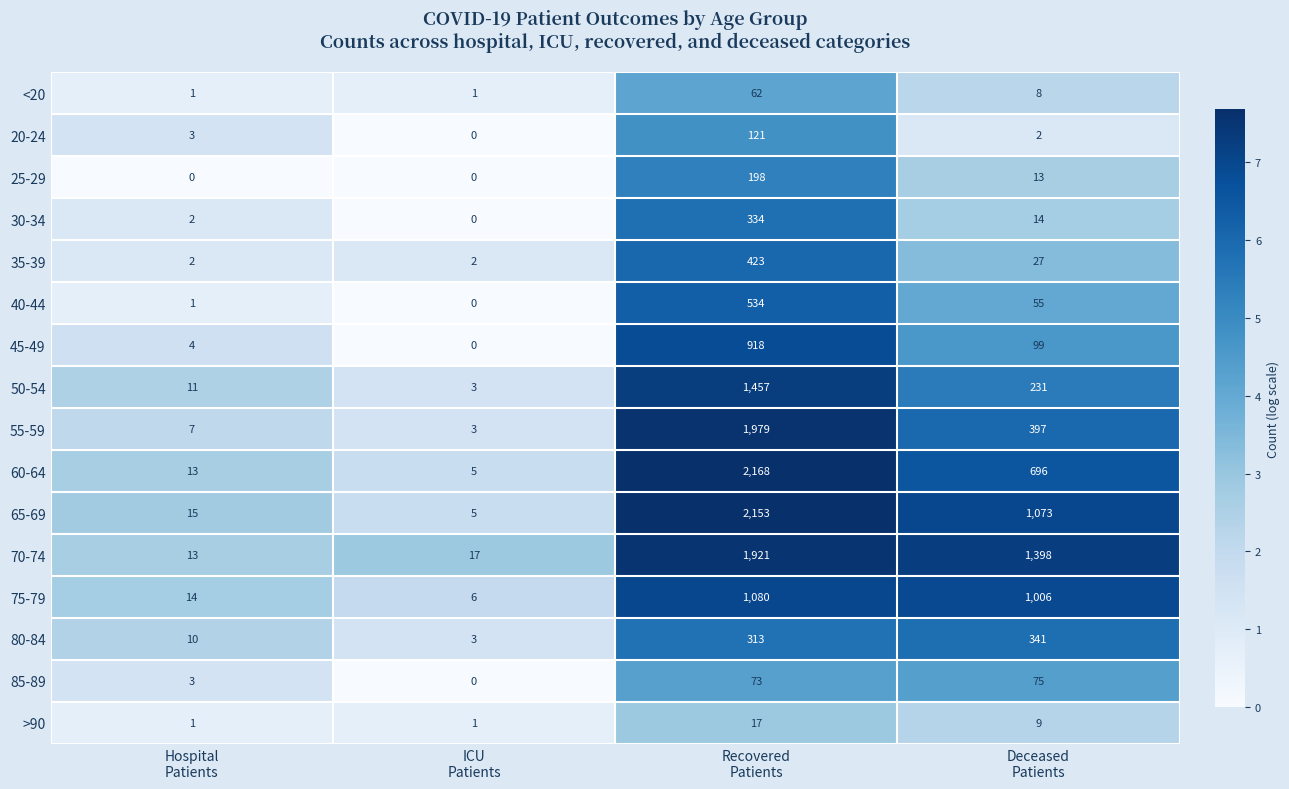

What is the total value across all series at ICU
Patients?

46